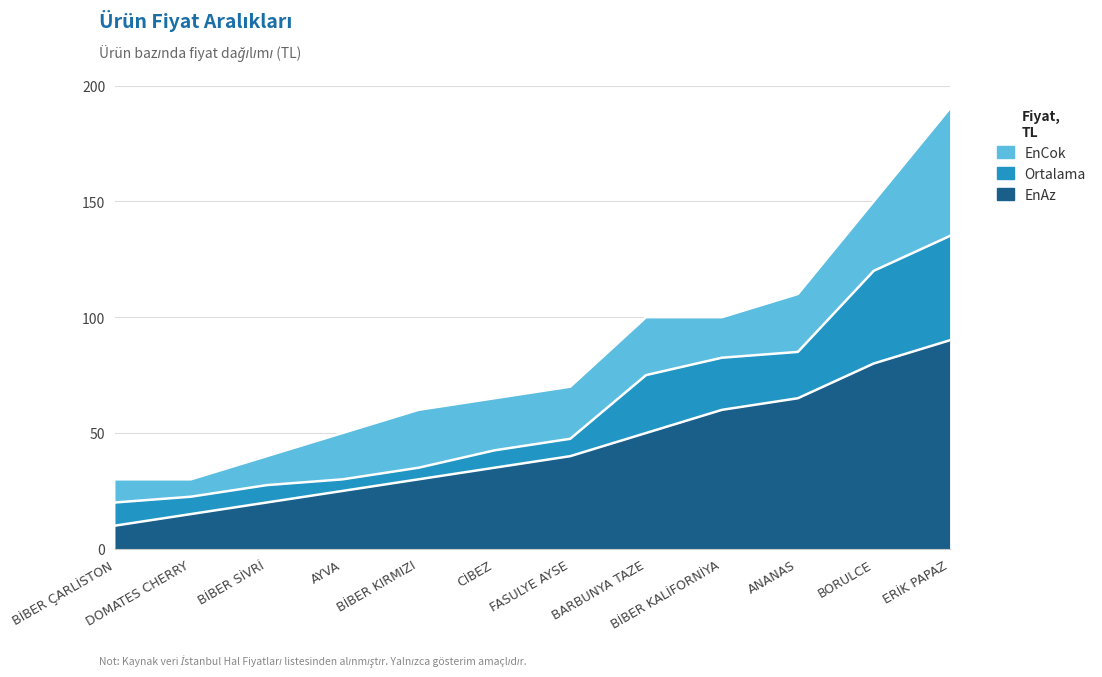

At how many categories does at least one series exceed 41?

9